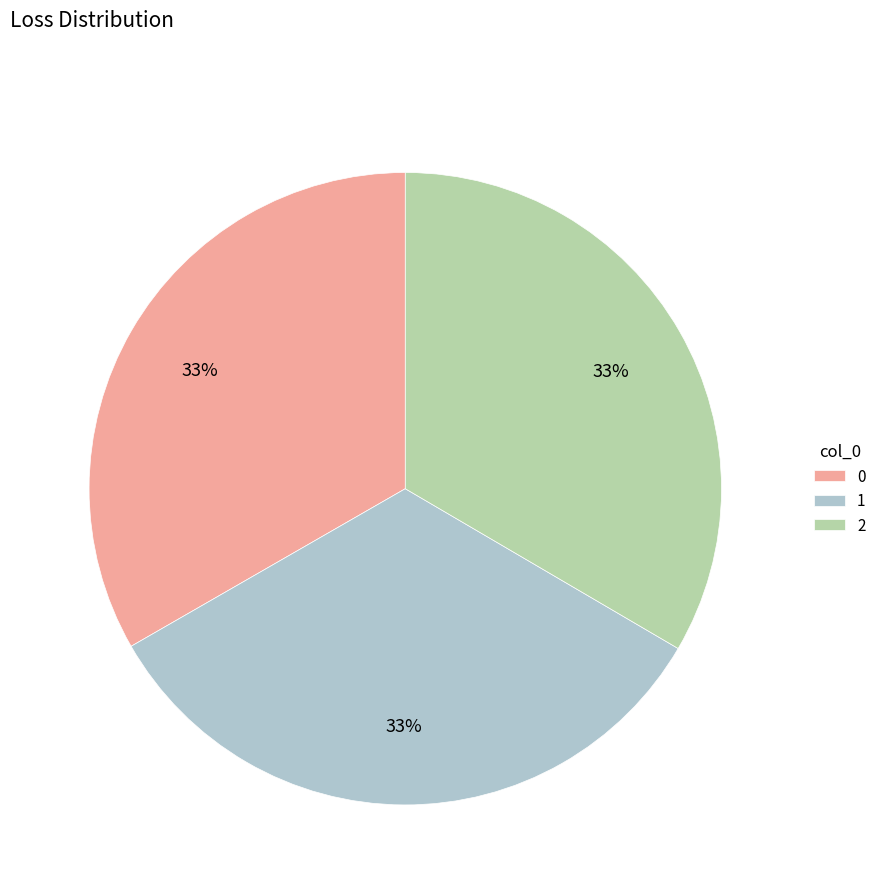

What is the ratio of the value at 2 to the value at 1?

1.0